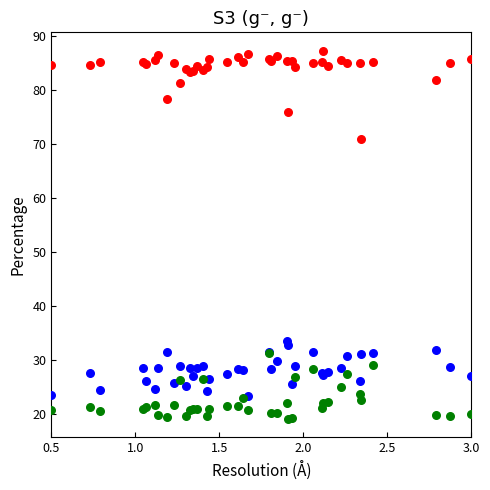

Across all series, what Y value is closest to 53?

71.0